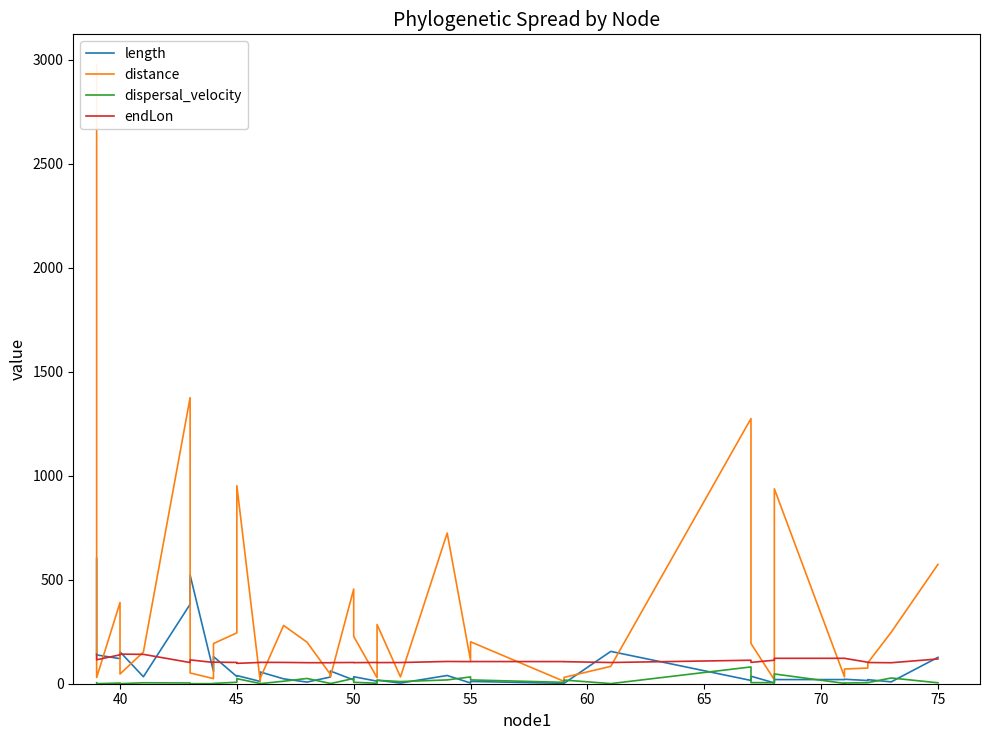

How many interior local peaks does the dispersal_velocity series have?

11